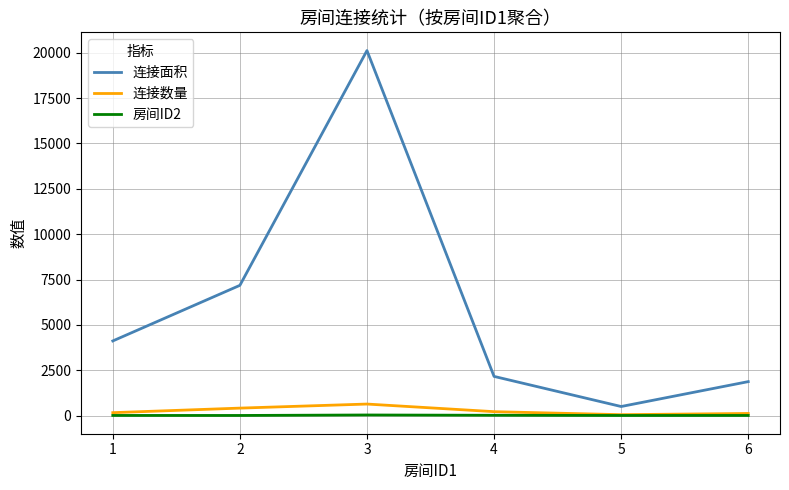

True or false: 连接面积 has more than 1 points higher than both neighbors.

False